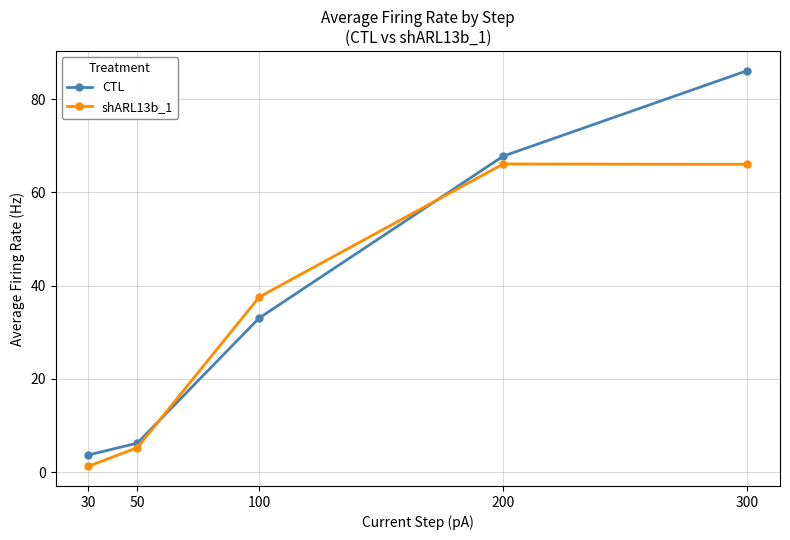

What is the difference between the shARL13b_1 values at 100 and 200?

28.5